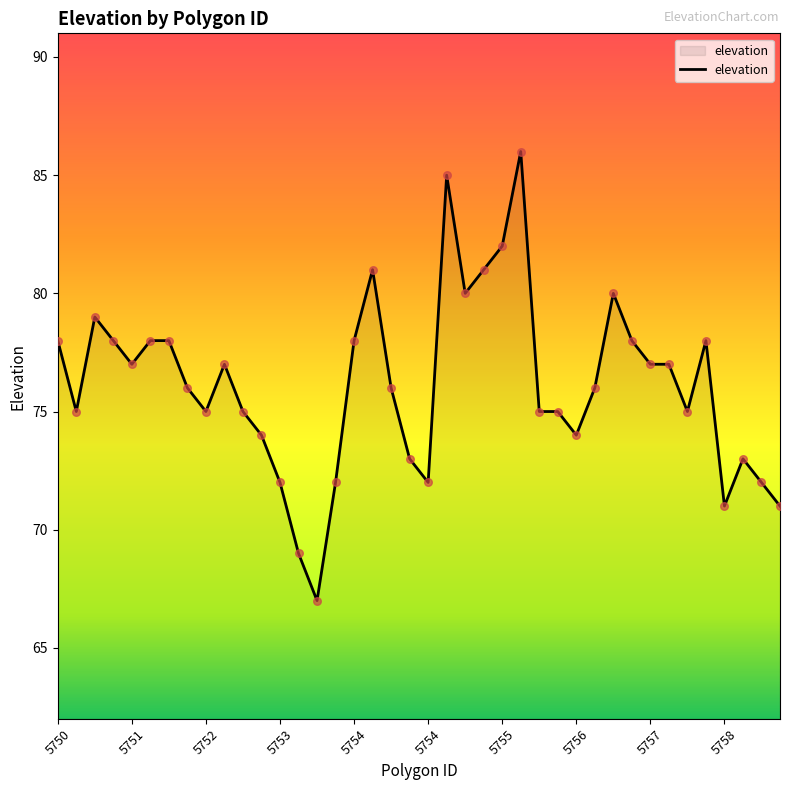

What is the maximum value shown in the chart?

86